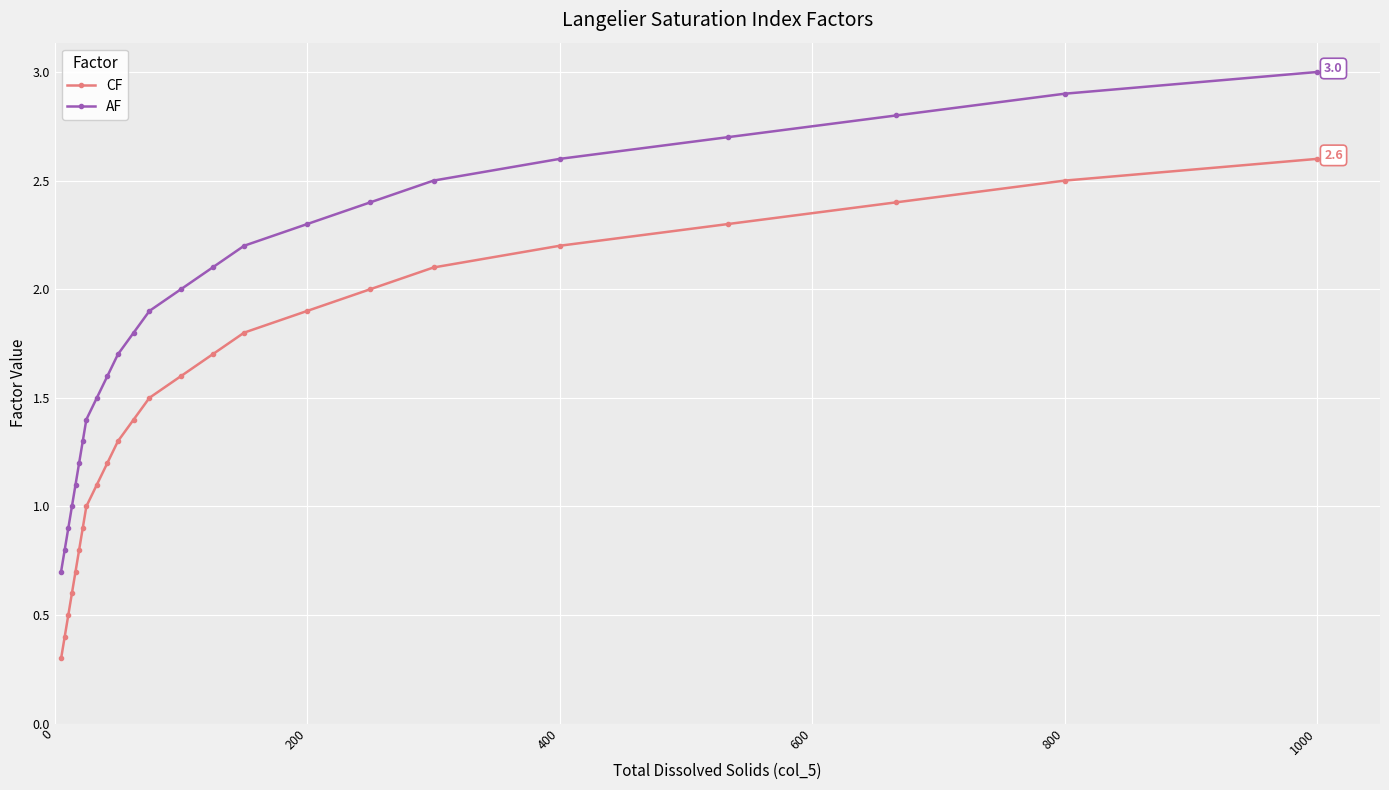

Which series has the largest total across all categories?

AF